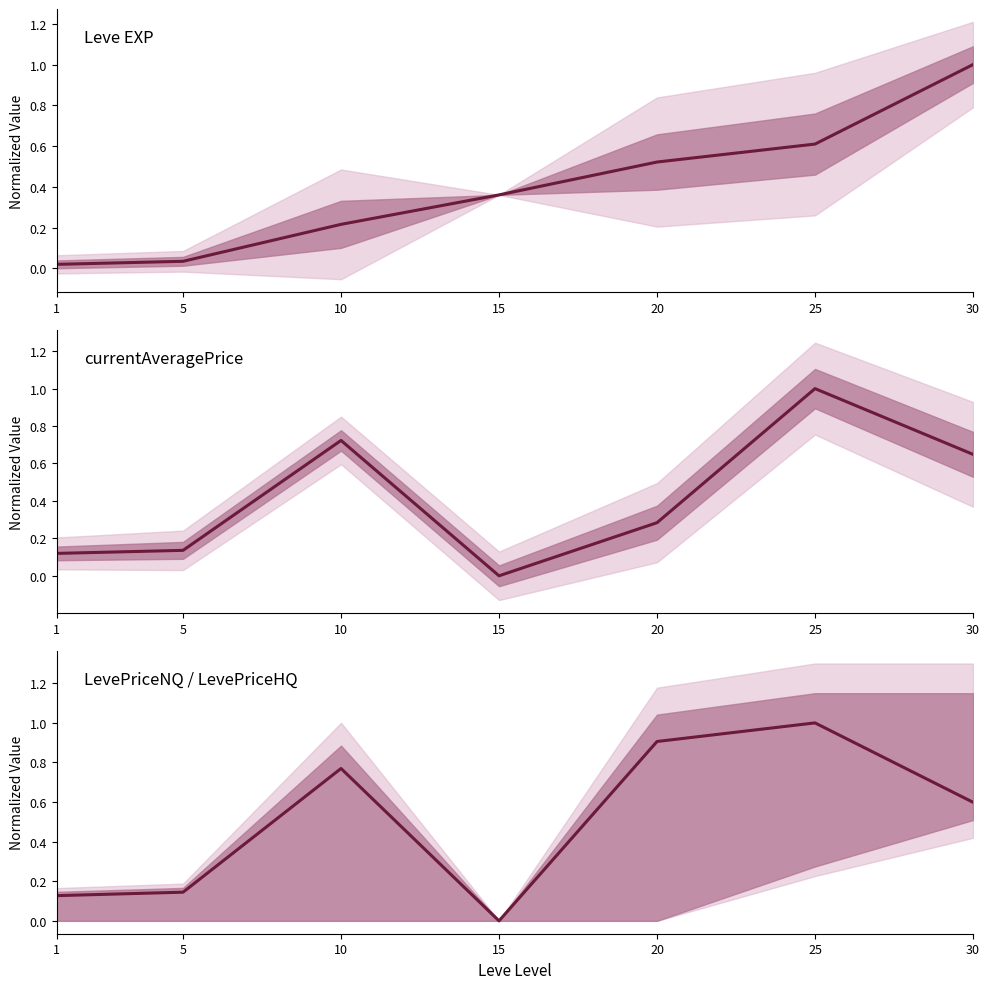

The value of Leve EXP at 5 is 0.0. True or false?

True